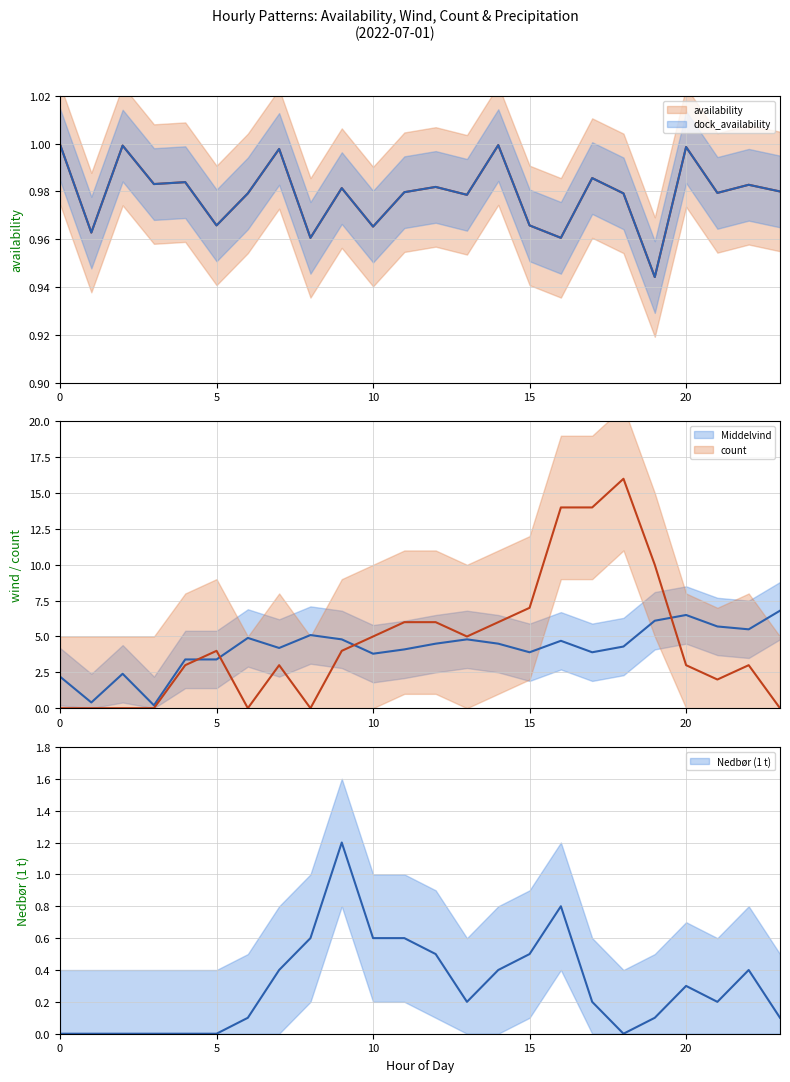

Where is the first local minimum for count?

6